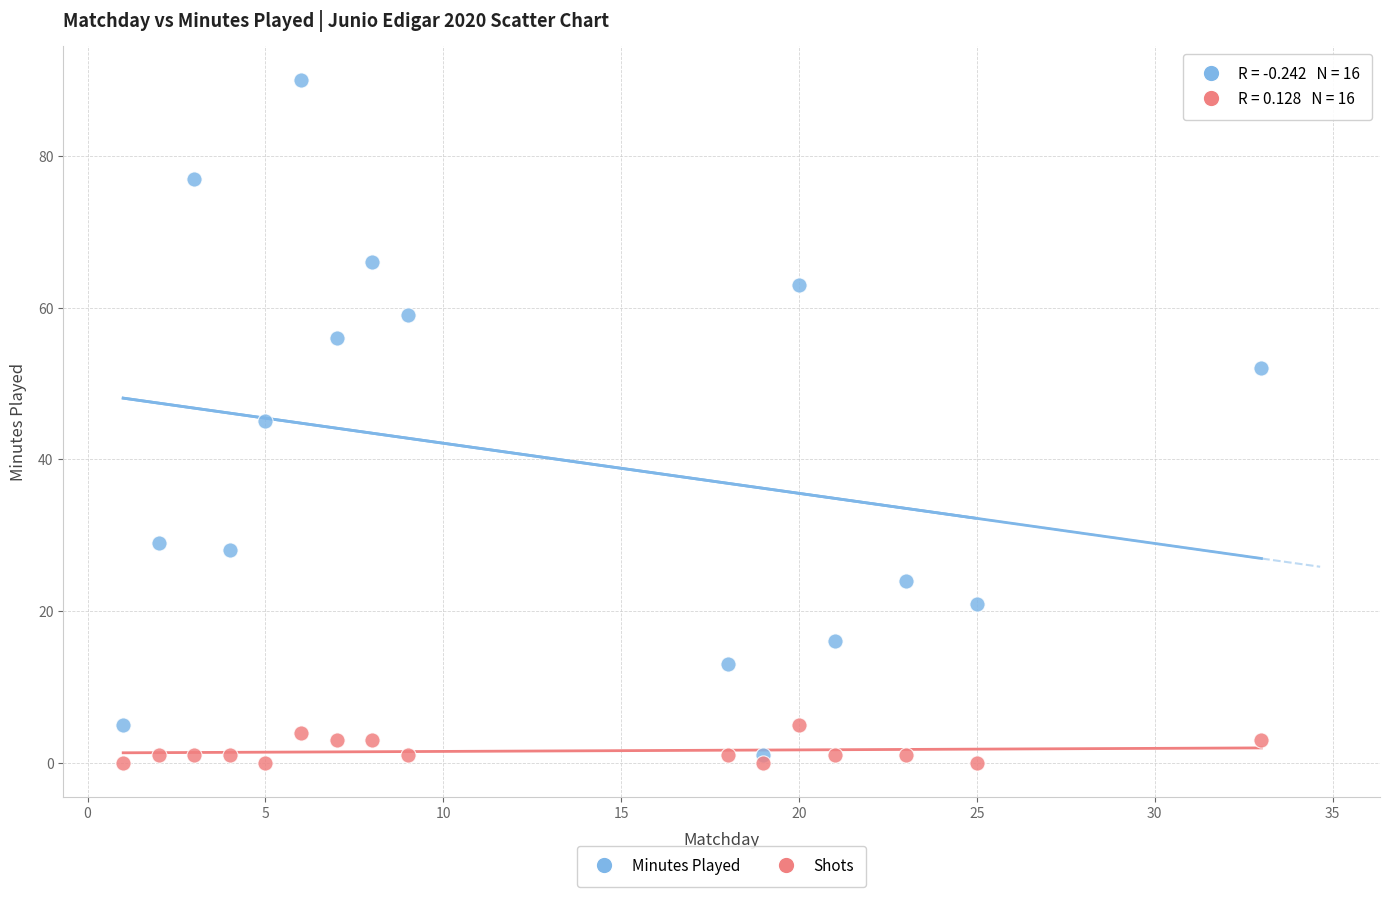

Which series reaches the maximum Y coordinate?

Minutes Played